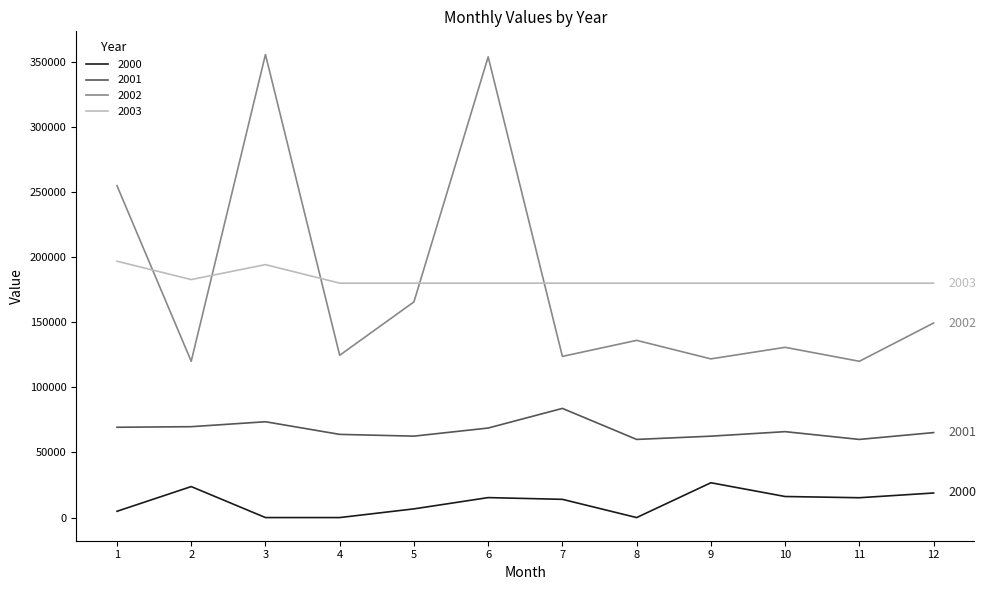

True or false: 2002 has a value of 353764.6 at 6.

True